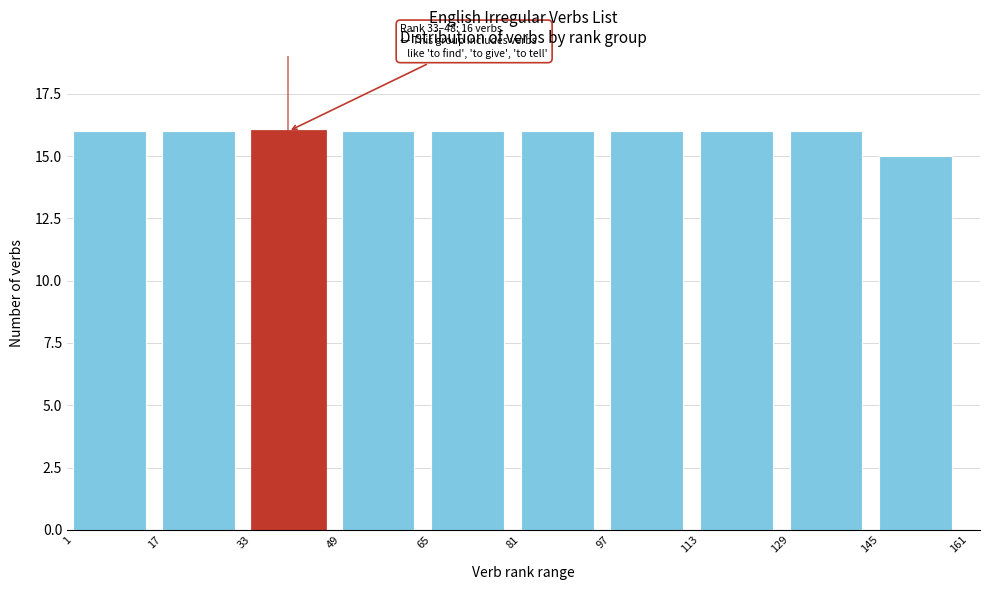

Reading left to right, what are all the values shown in this chart?

16	16	16	16	16	16	16	16	16	15